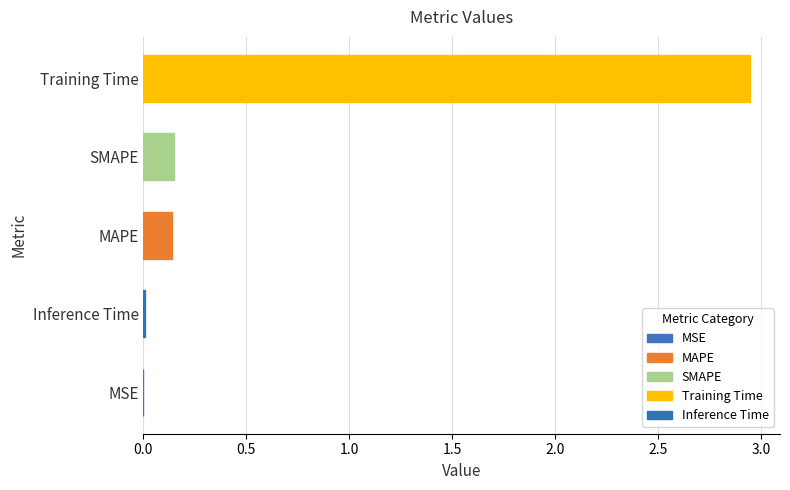

Which label corresponds to the largest value in the chart?

Training Time